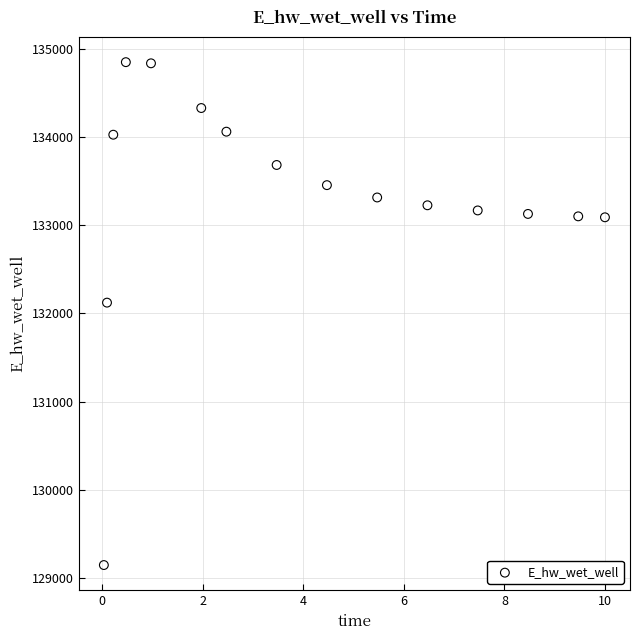

What is the range of Y values (max minus min)?

5694.6